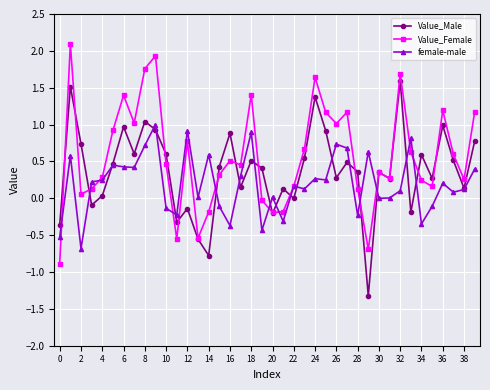

What is the maximum value shown in the chart?

2.1